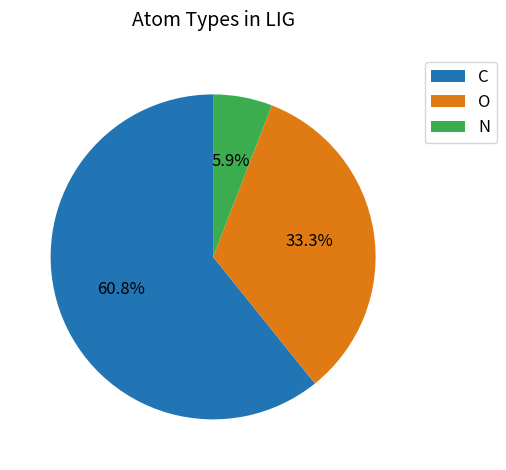

How many segments does this pie chart have?

3